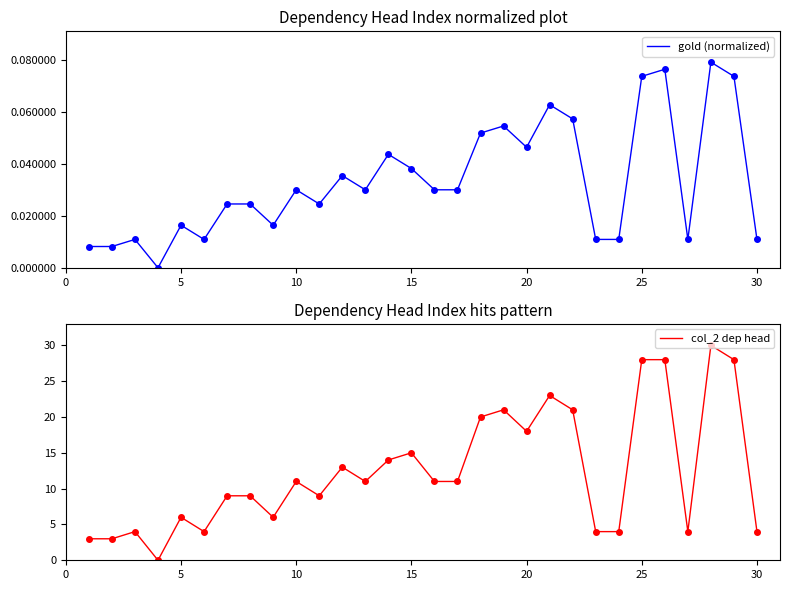

Reading right to left, transcribe all the data shown in this chart.

gold (normalized): 0.0	0.1	0.1	0.0	0.1	0.1	0.0	0.0	0.1	0.1	0.0	0.1	0.1	0.0	0.0	0.0	0.0	0.0	0.0	0.0	0.0	0.0	0.0	0.0	0.0	0.0	0.0	0.0	0.0	0.0
col_2 dep head: 4.0	28.0	30.0	4.0	28.0	28.0	4.0	4.0	21.0	23.0	18.0	21.0	20.0	11.0	11.0	15.0	14.0	11.0	13.0	9.0	11.0	6.0	9.0	9.0	4.0	6.0	0.0	4.0	3.0	3.0